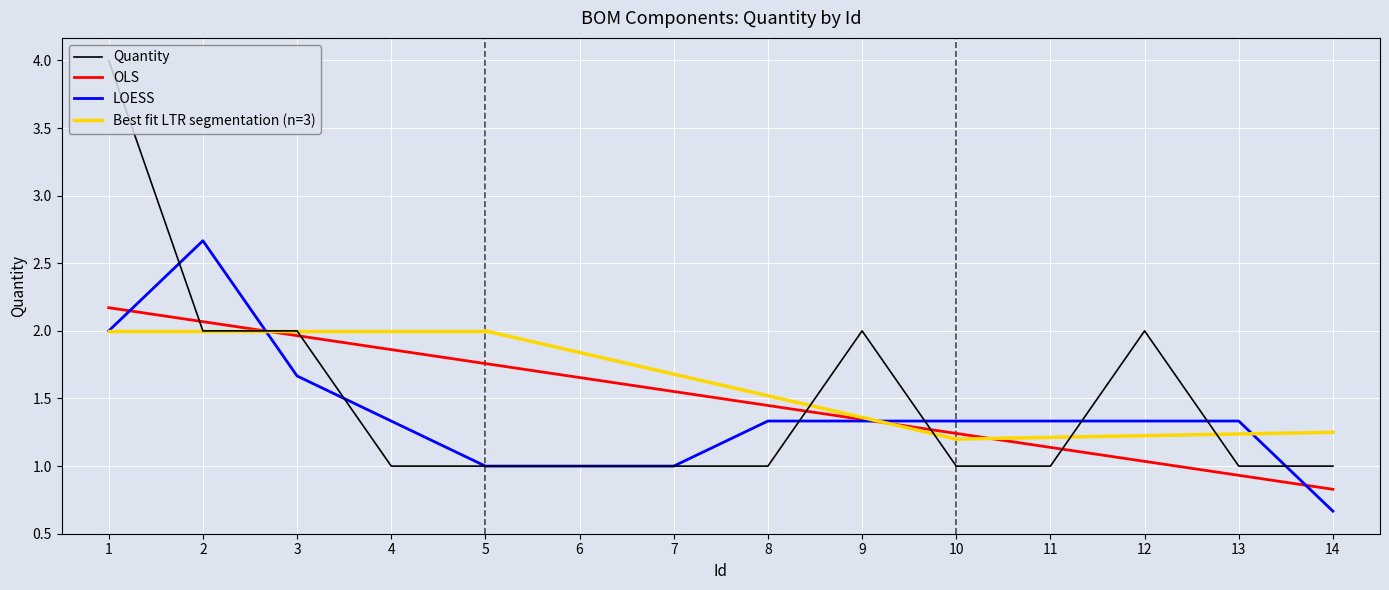

Reading right to left, transcribe all the data shown in this chart.

14=1	13=1	12=2	11=1	10=1	9=2	8=1	7=1	6=1	5=1	4=1	3=2	2=2	1=4